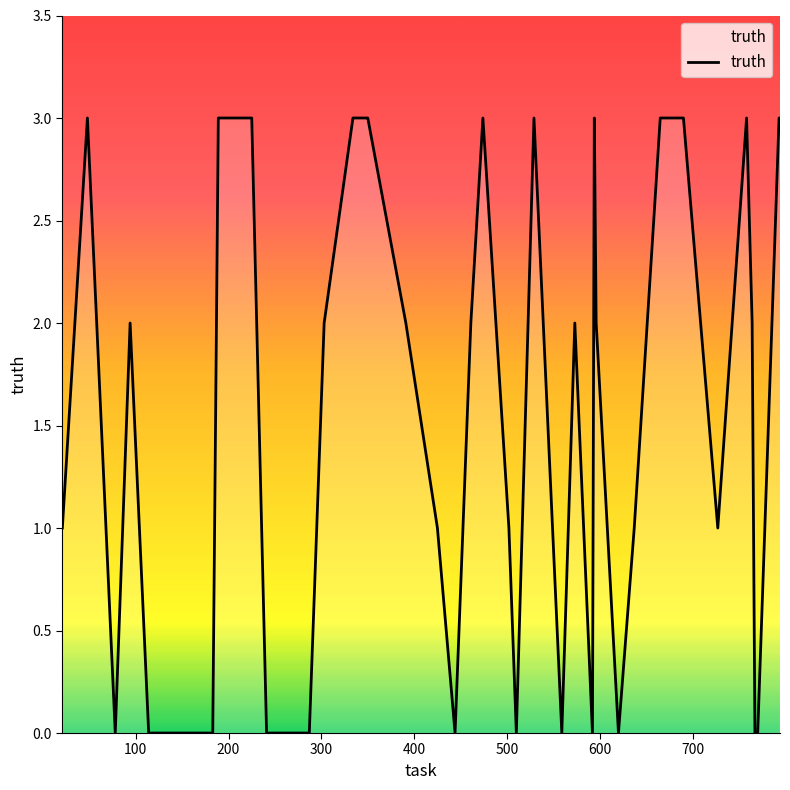

What is the maximum value shown in the chart?

3